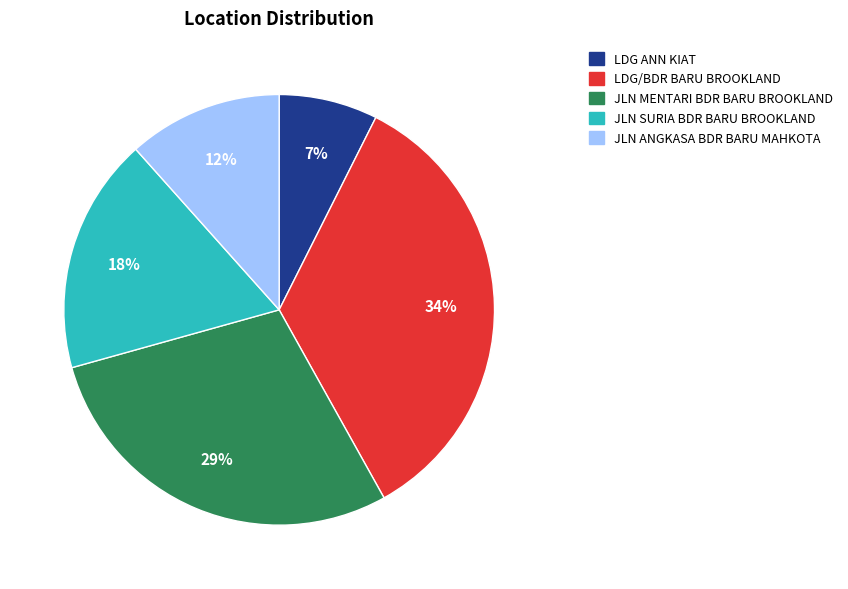

How many segments does this pie chart have?

5